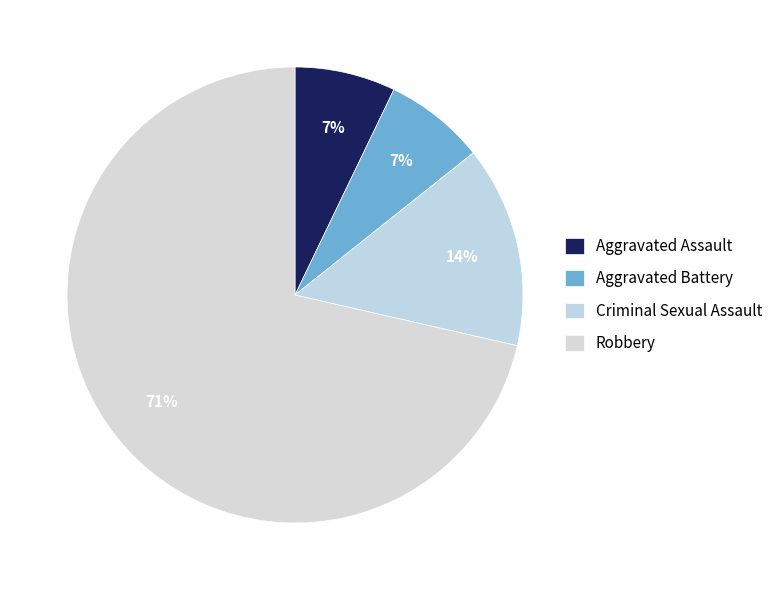

Is there any slice that represents more than half of the pie?

Yes